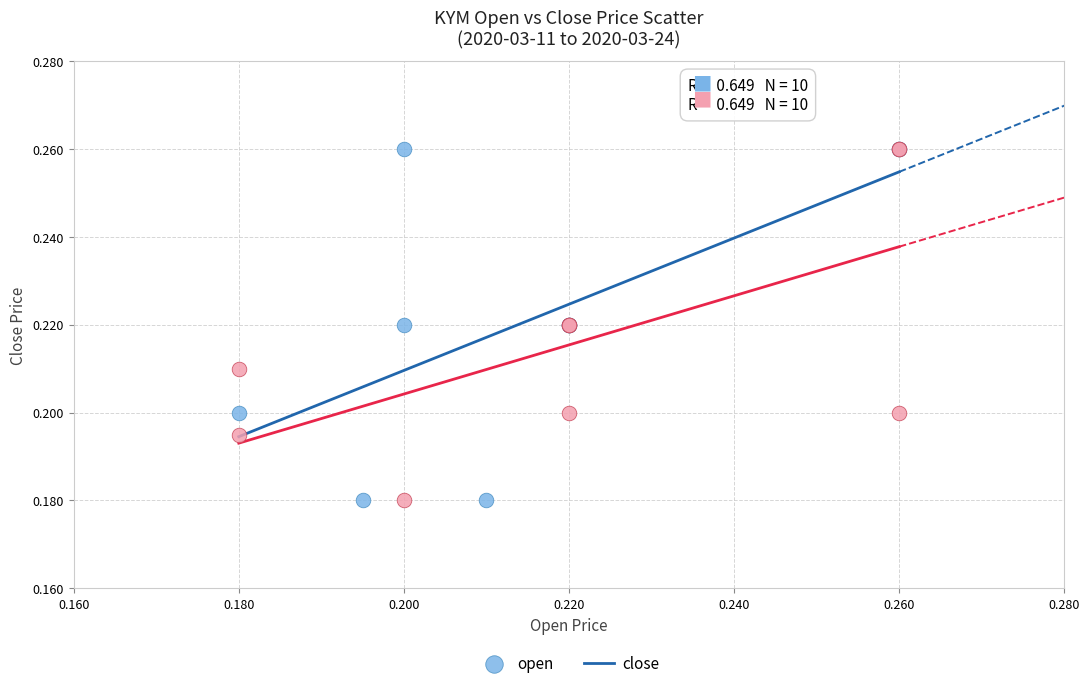

What are all the series names shown in the legend?

open, close